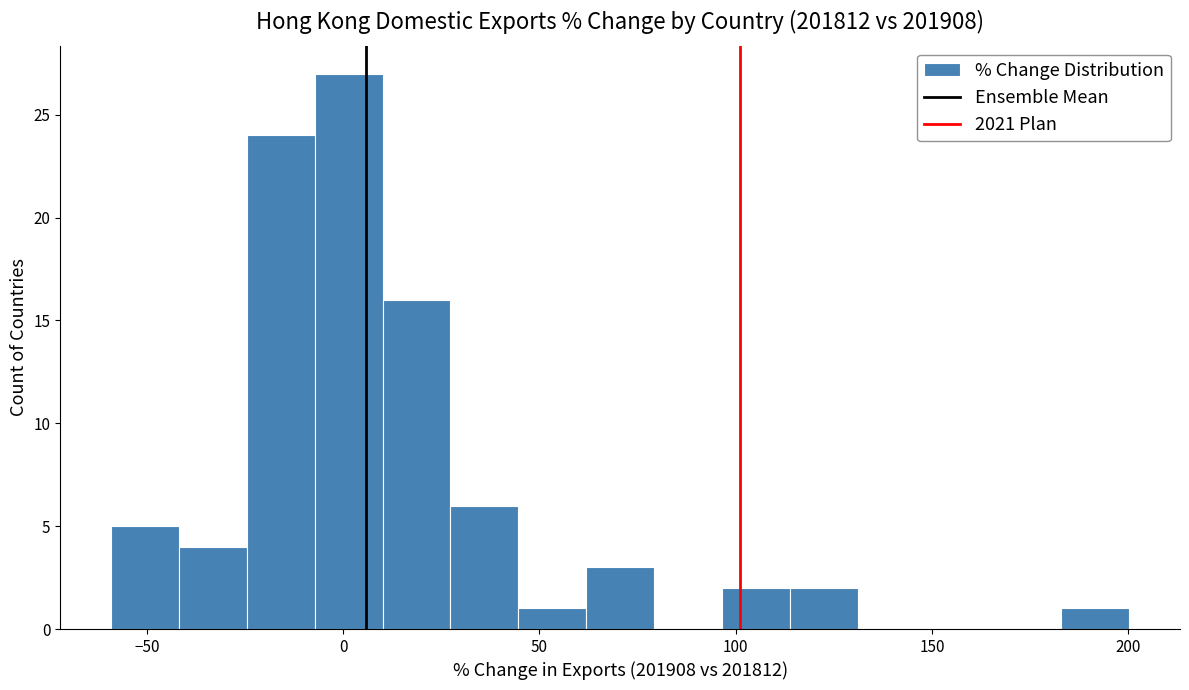

Read against the x-axis, roughly where is the centre of the tallest bar?

0